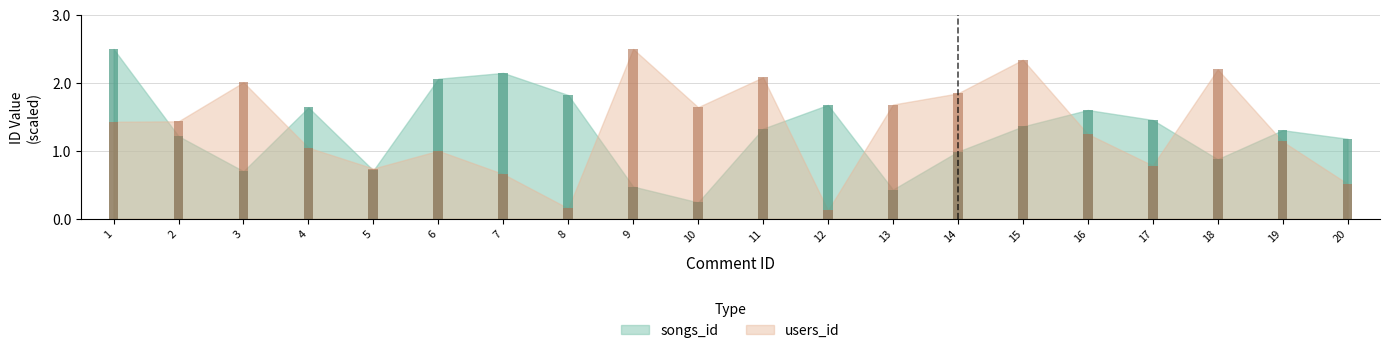

Which has a higher value, 18 or 11?

11